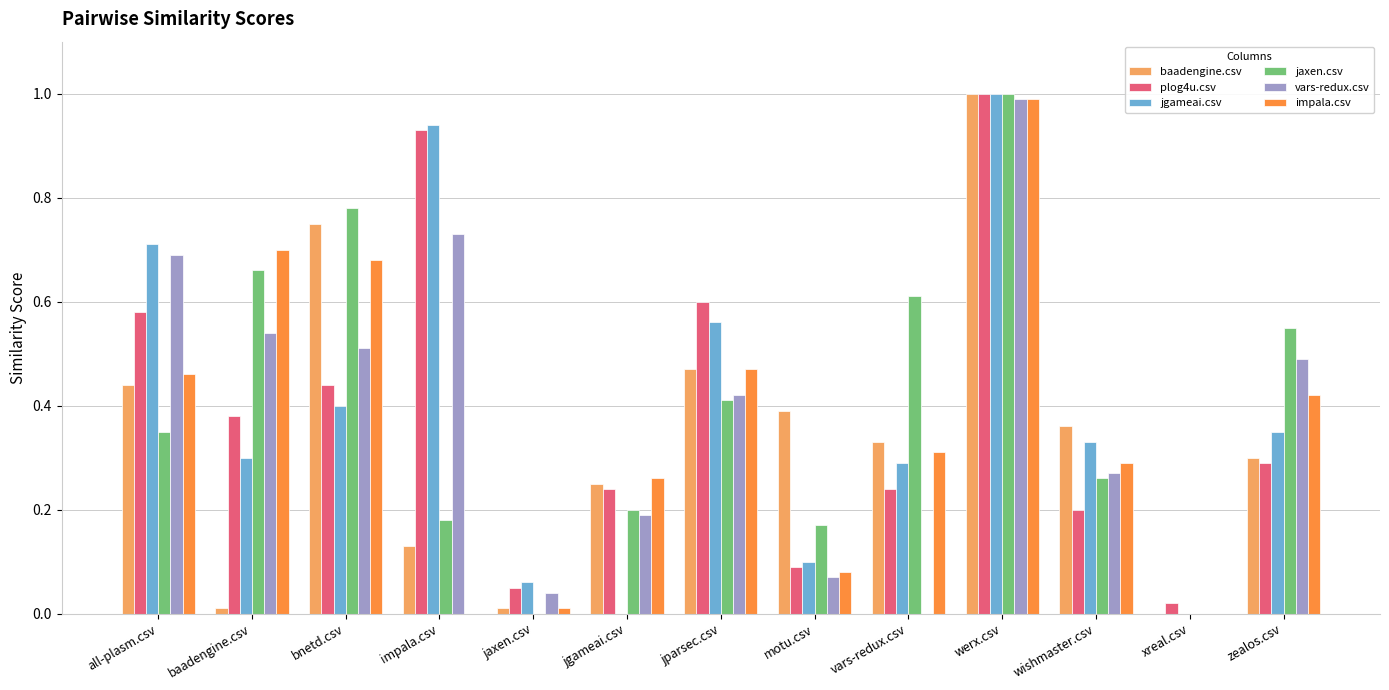

Which series changed the most between all-plasm.csv and baadengine.csv?

baadengine.csv